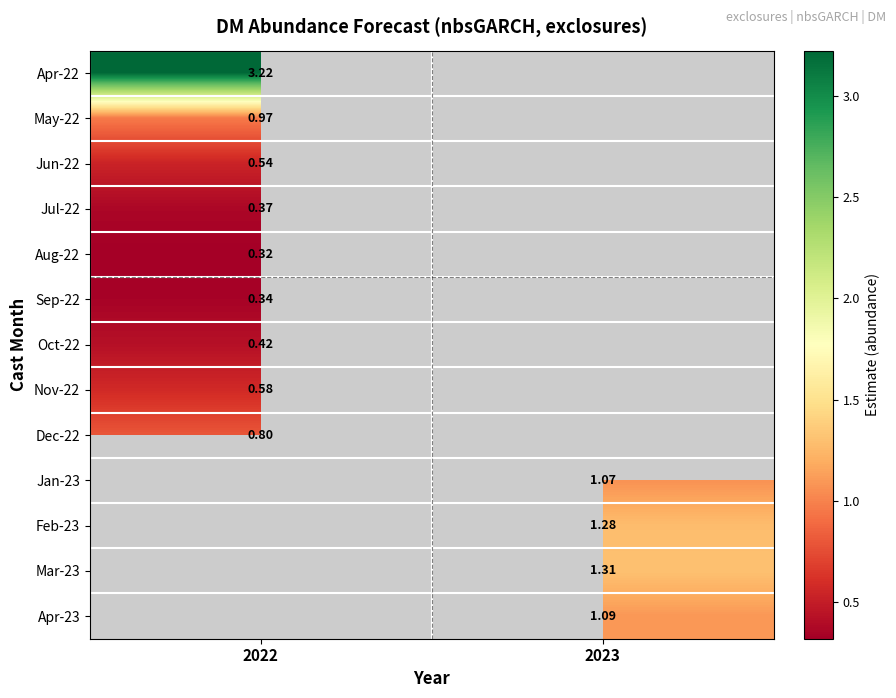

Is the value of Oct-22 at 2022 greater than the value of Dec-22 at 2022?

No